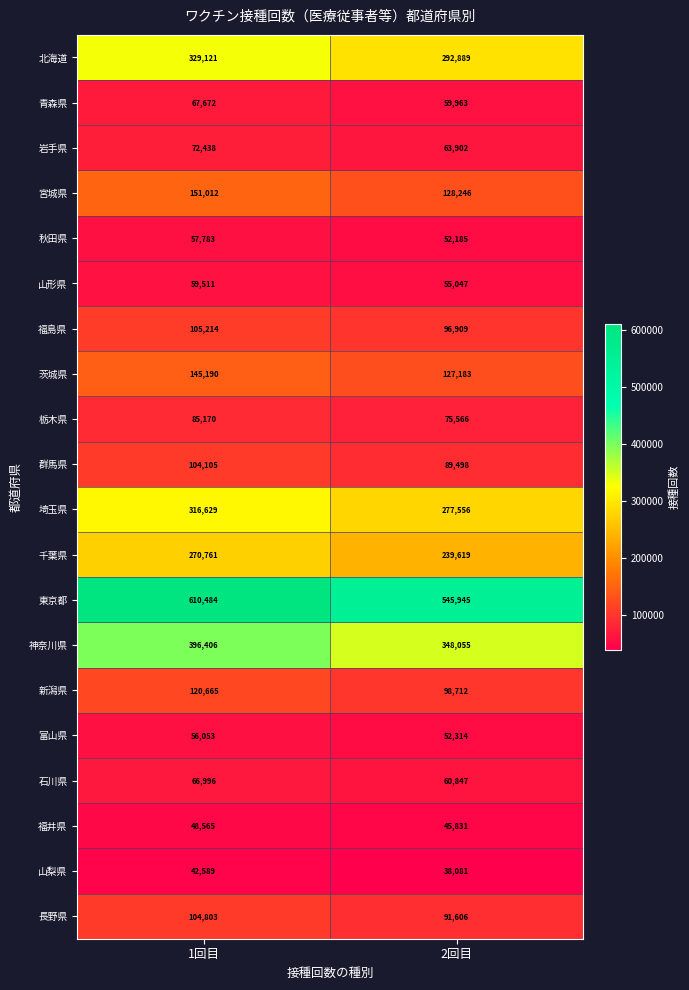

Between 1回目 and 2回目, which series saw the biggest shift?

東京都